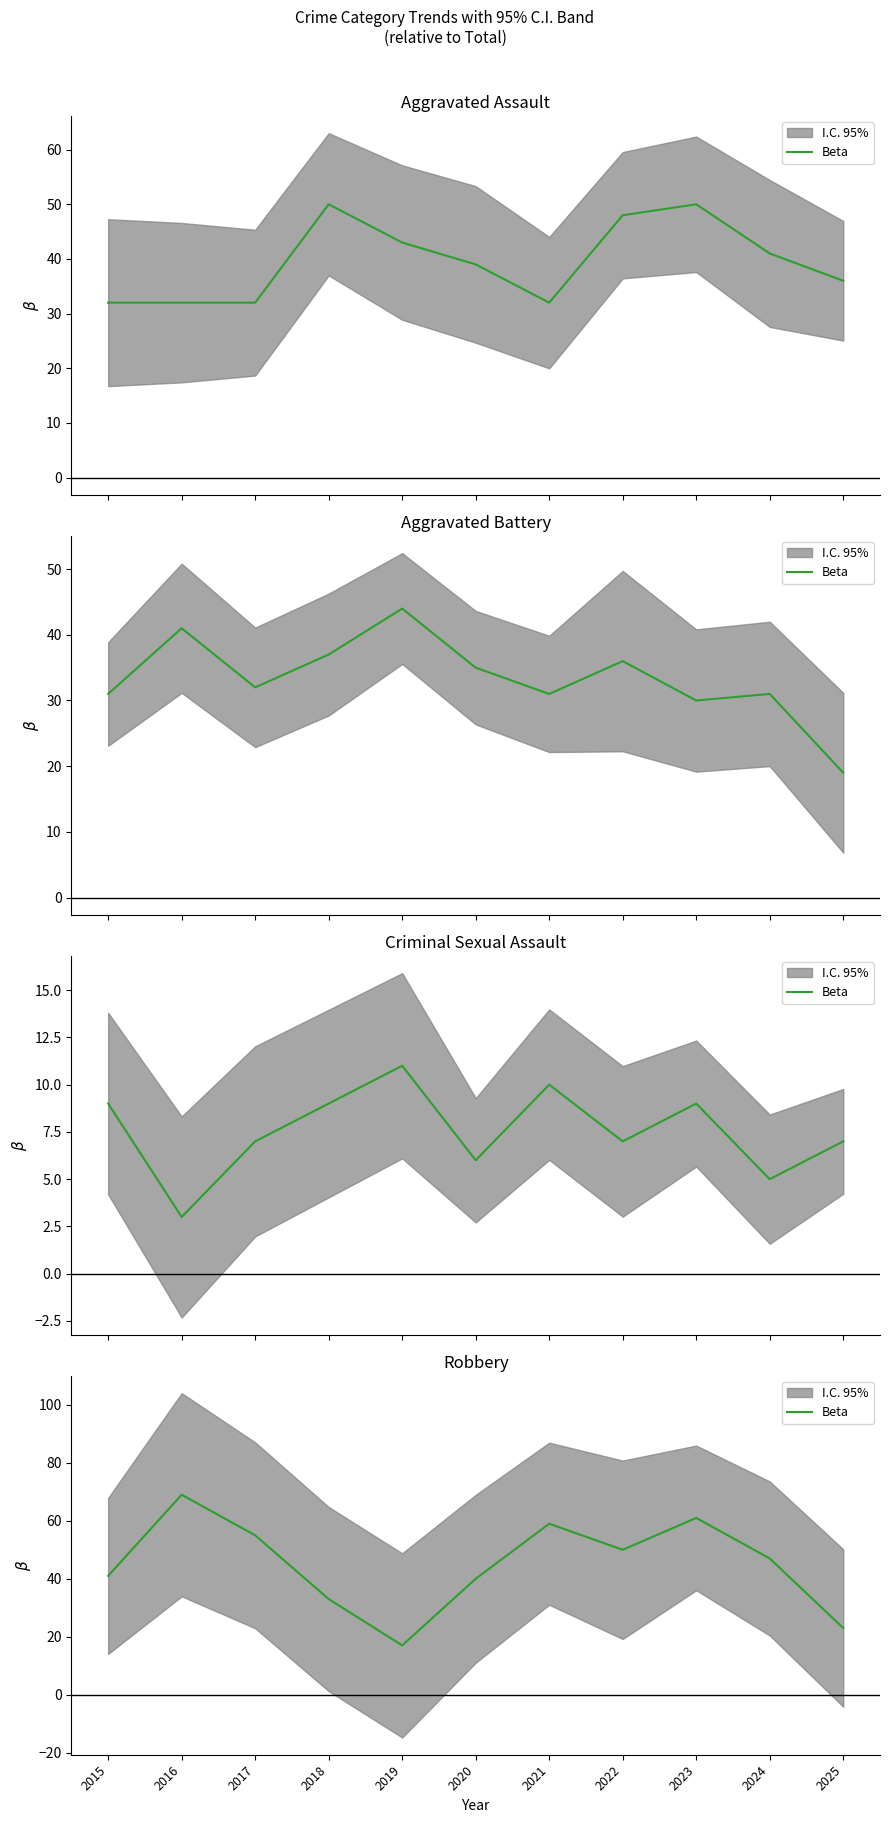

Read the value at 2024.

47